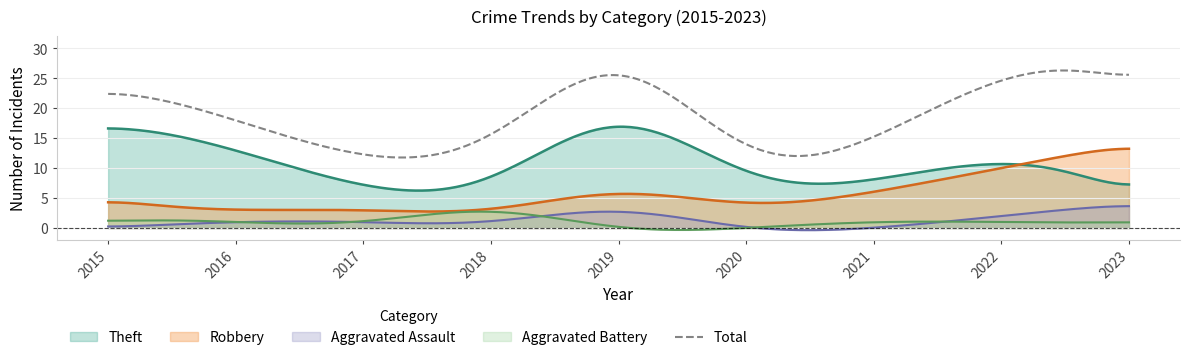

What is the difference between the maximum and minimum values in the Theft series?

10.7